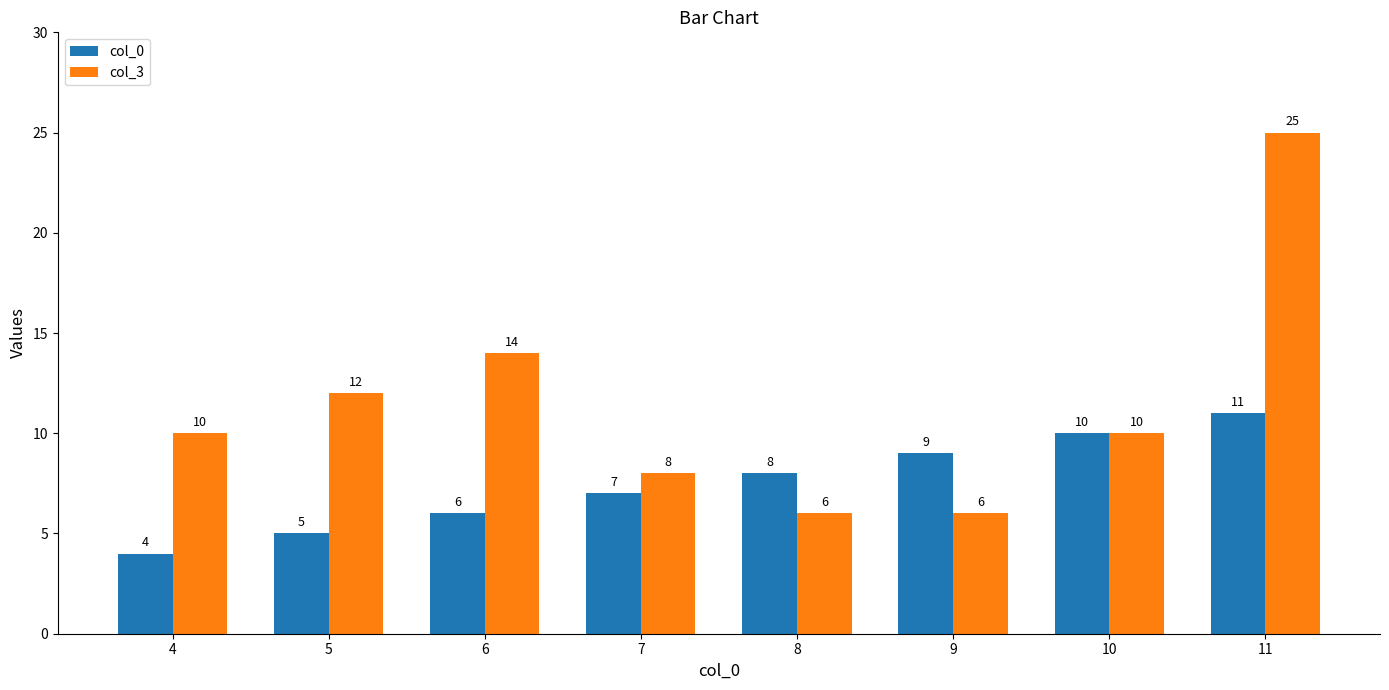

The col_0 series shows 19 at 11. True or false?

False